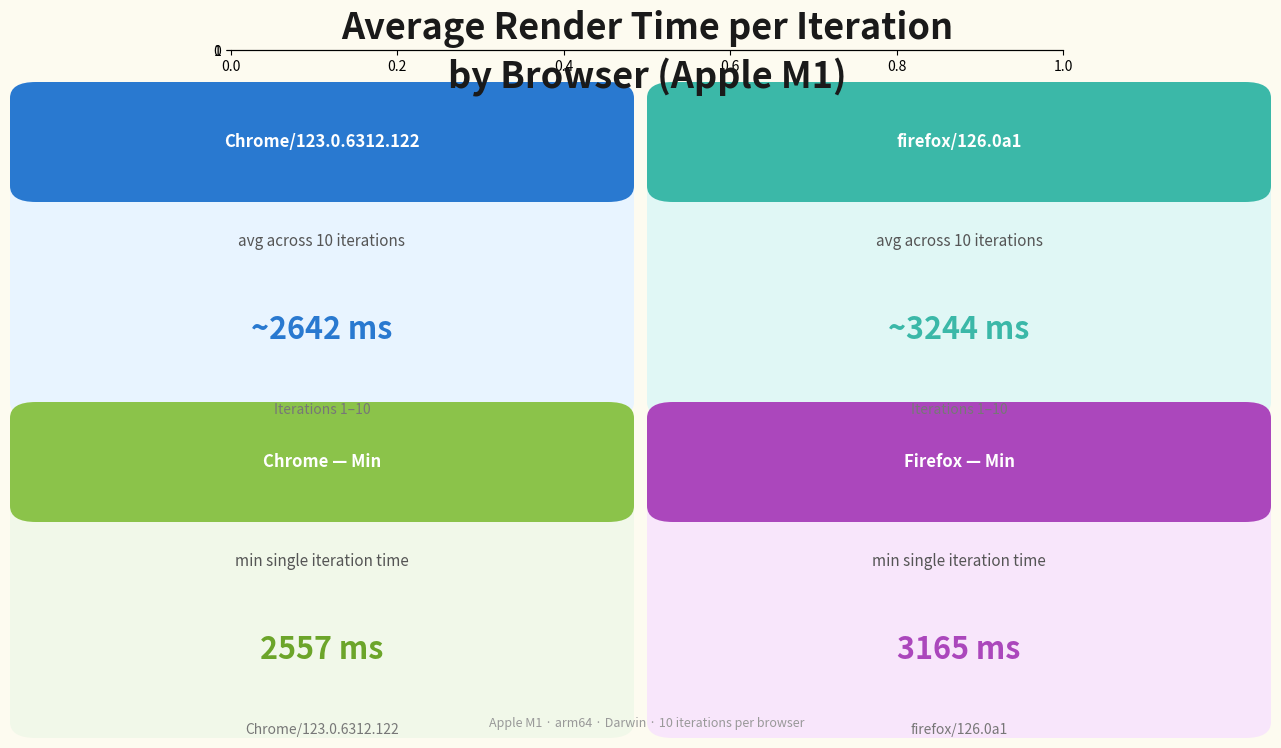

Is the value of Chrome/123.0.6312.122 at 2 greater than the value of firefox/126.0a1 at 4?

No